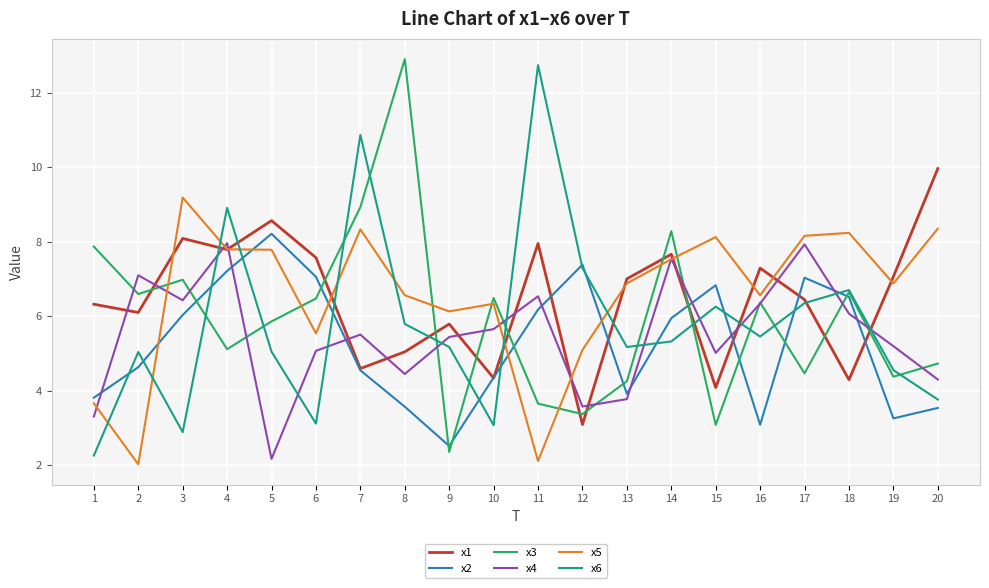

What are all the series names shown in the legend?

x1, x2, x3, x4, x5, x6